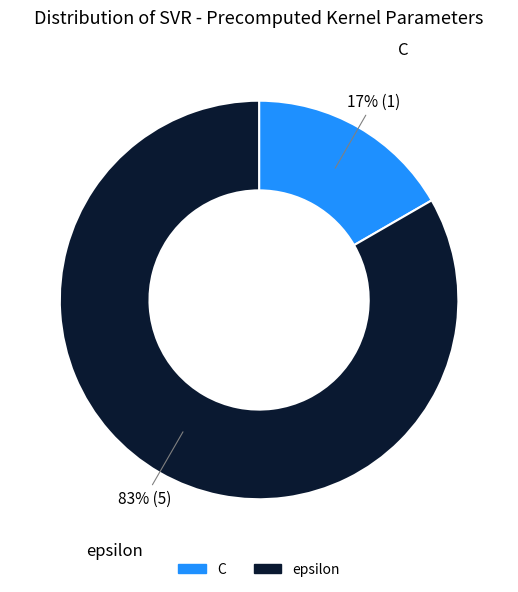

Is it true that epsilon is 83% of the pie?

True